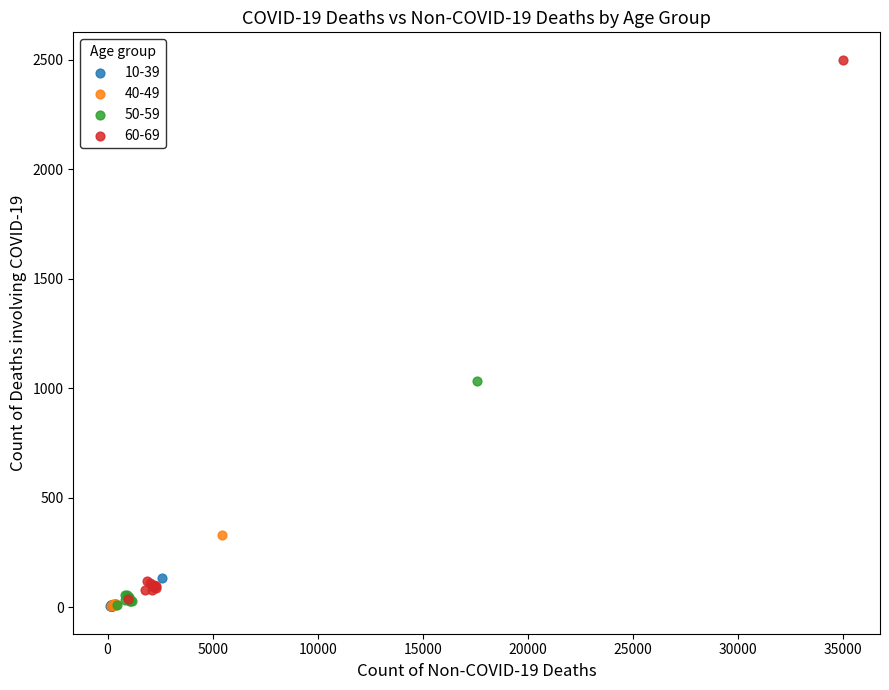

What are all the series names shown in the legend?

10-39, 40-49, 50-59, 60-69